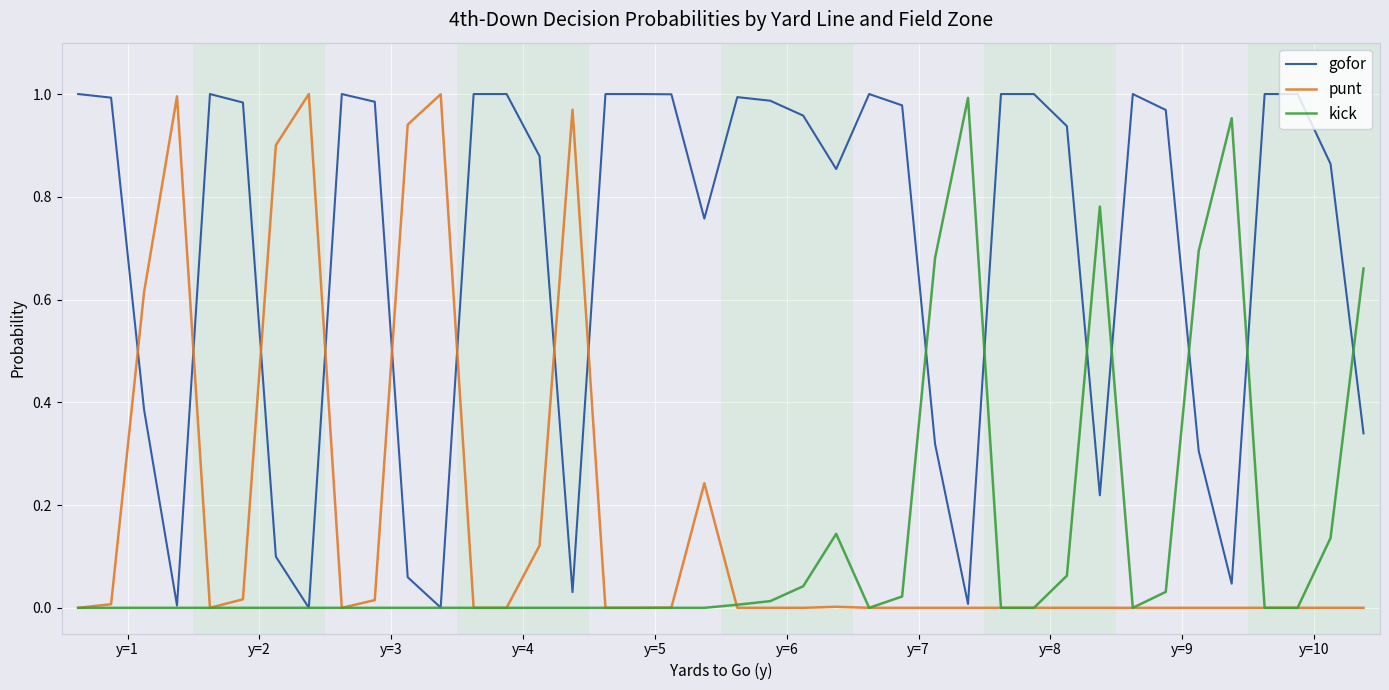

Which series has the largest total across all categories?

gofor